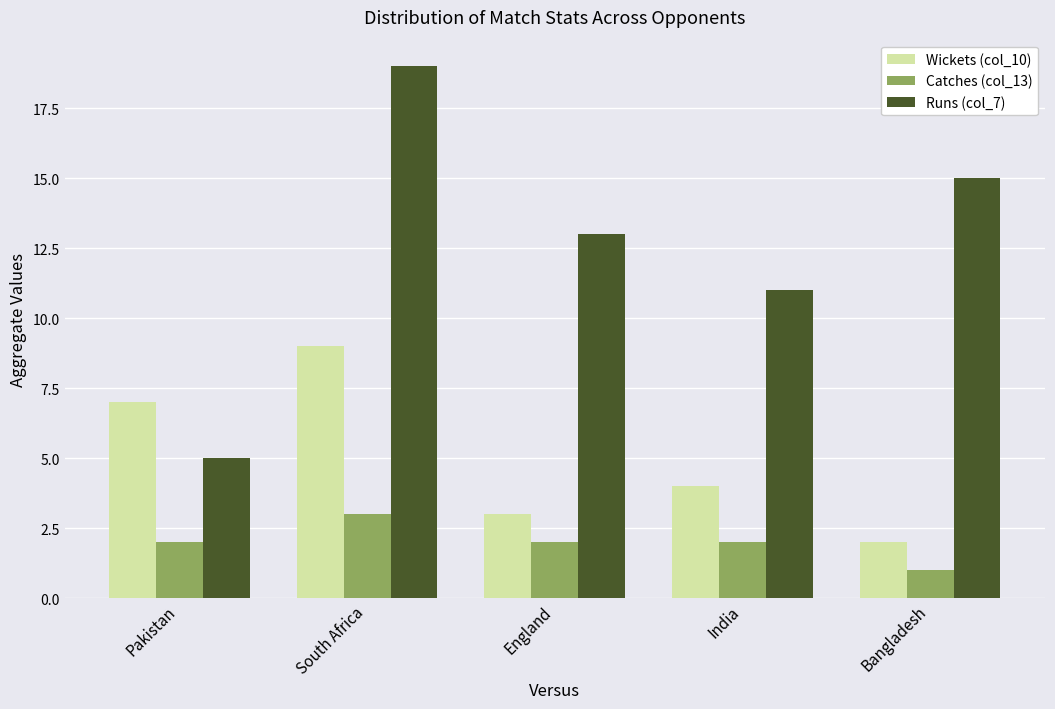

What is the spread (max minus min) of values at Bangladesh?

14